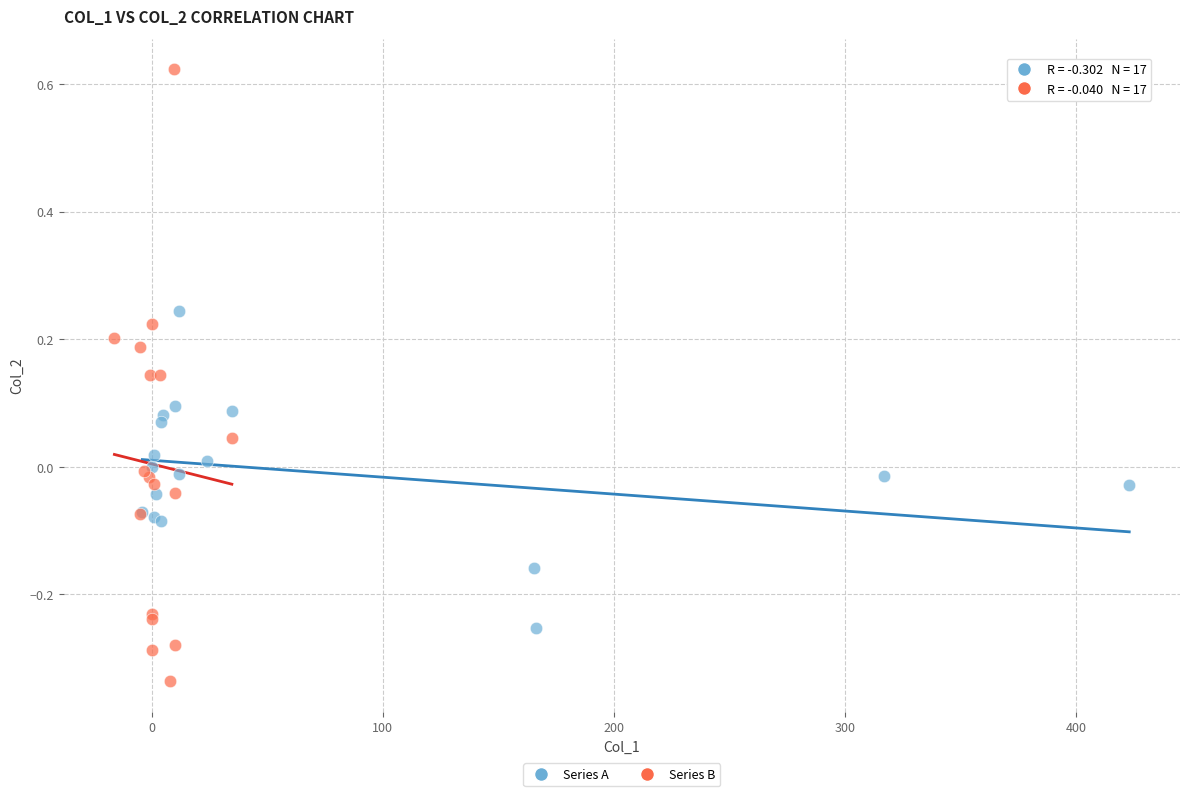

Which series has the largest Y range (max minus min)?

Series B